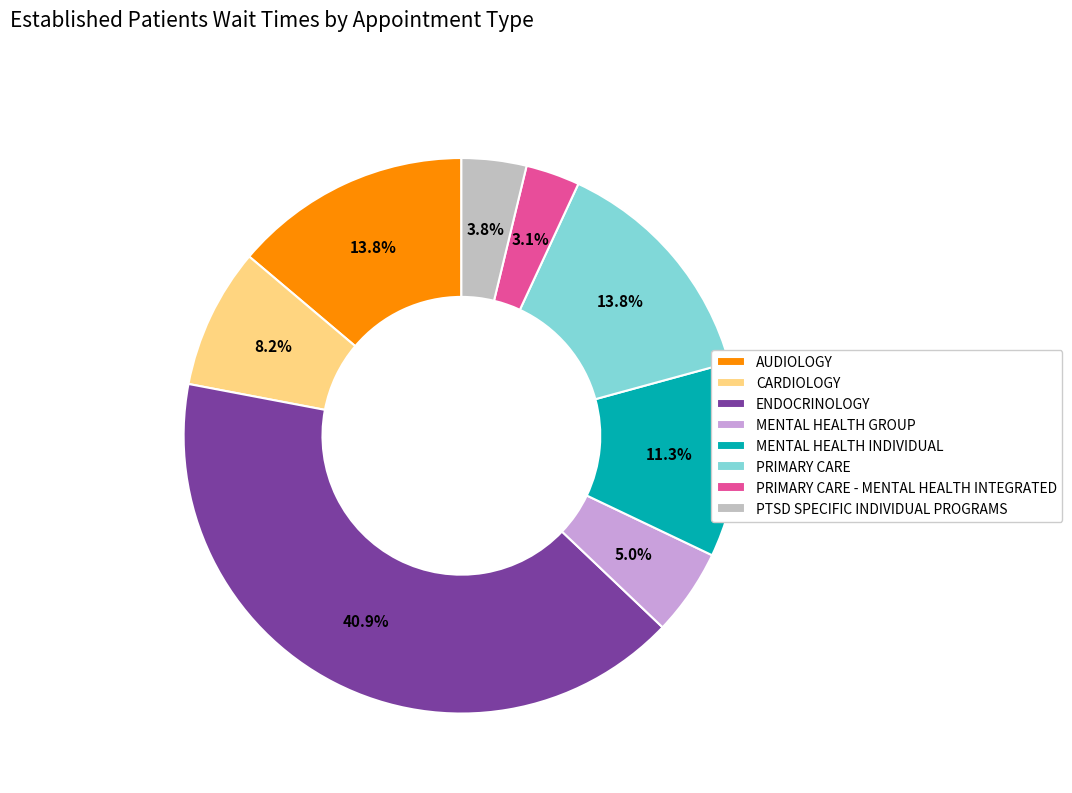

Is there a majority slice in this chart?

No